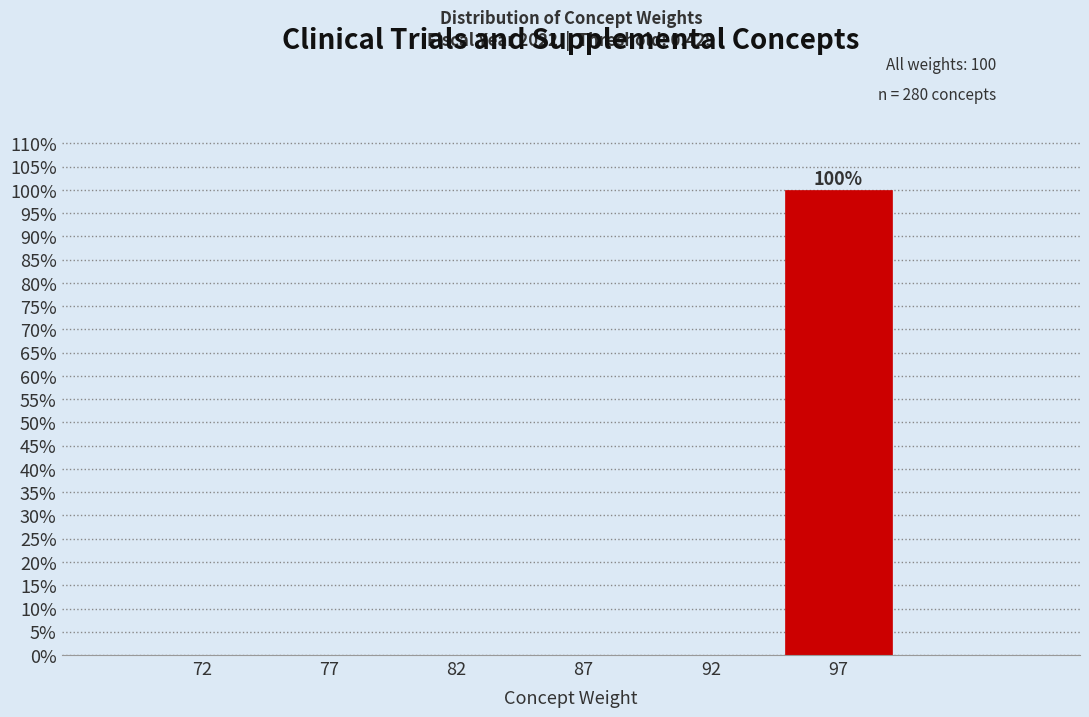

Are the bars horizontal?

No